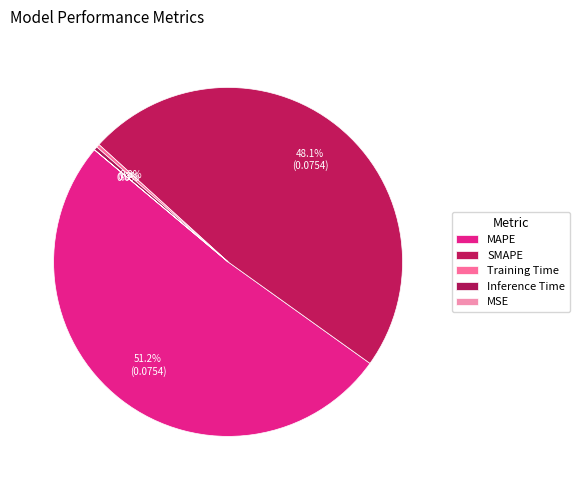

The SMAPE slice represents 58% of the pie. True or false?

False